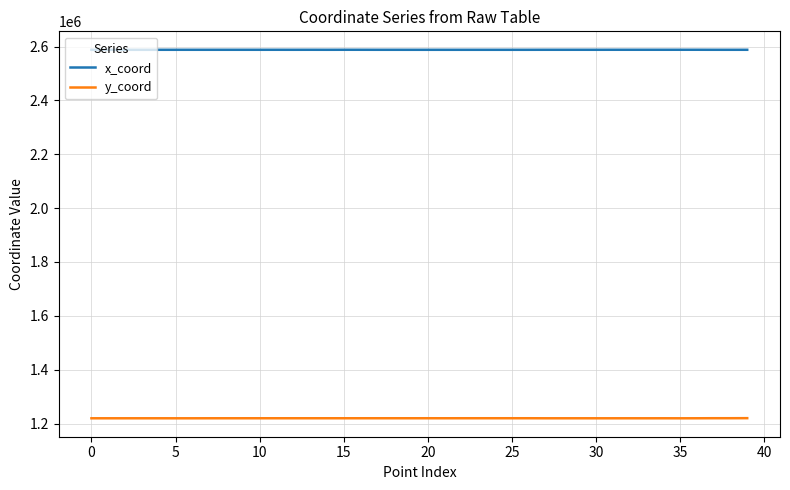

Which series has the widest spread of values?

y_coord